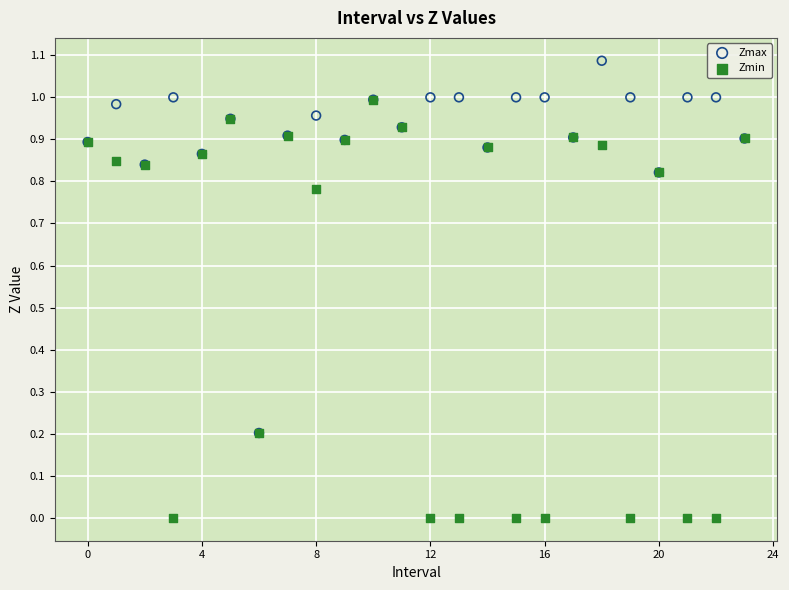

What are all the series names shown in the legend?

Zmax, Zmin